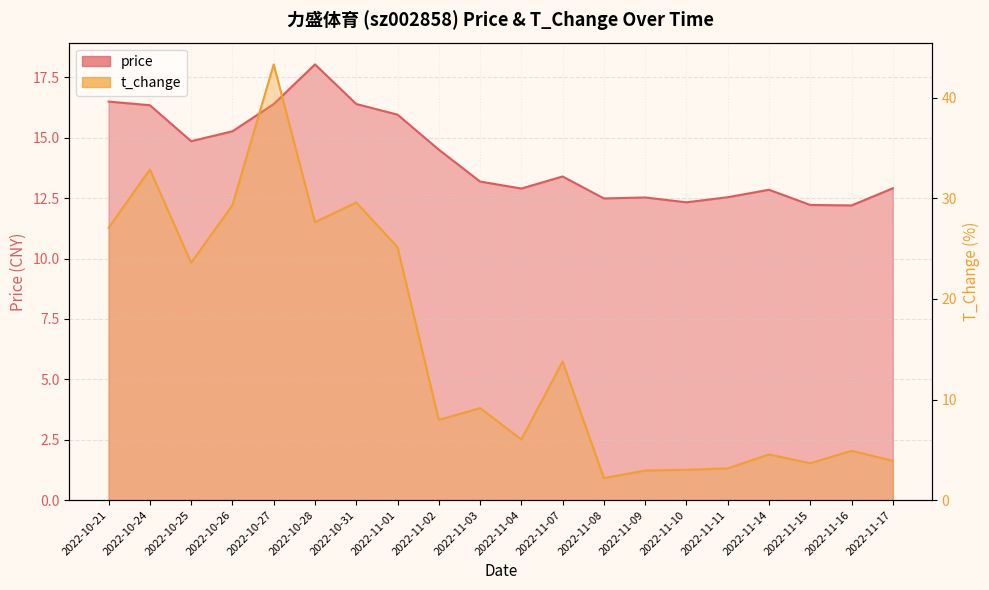

How many series are shown in this chart?

2